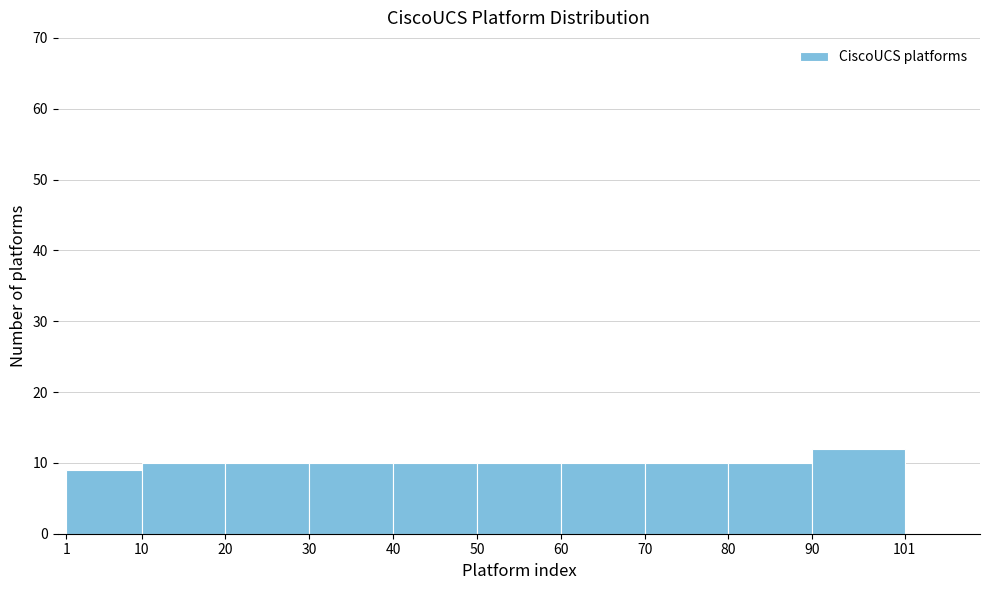

Reading left to right, transcribe this chart: for each bar, give the range it covers on the x-axis and its height. The values are not printed on the chart, so give them approximately, as read against the axis.

1 to 10: 9
10 to 20: 10
20 to 30: 10
30 to 40: 10
40 to 50: 10
50 to 60: 10
60 to 70: 10
70 to 80: 10
80 to 90: 10
90 to 101: 12